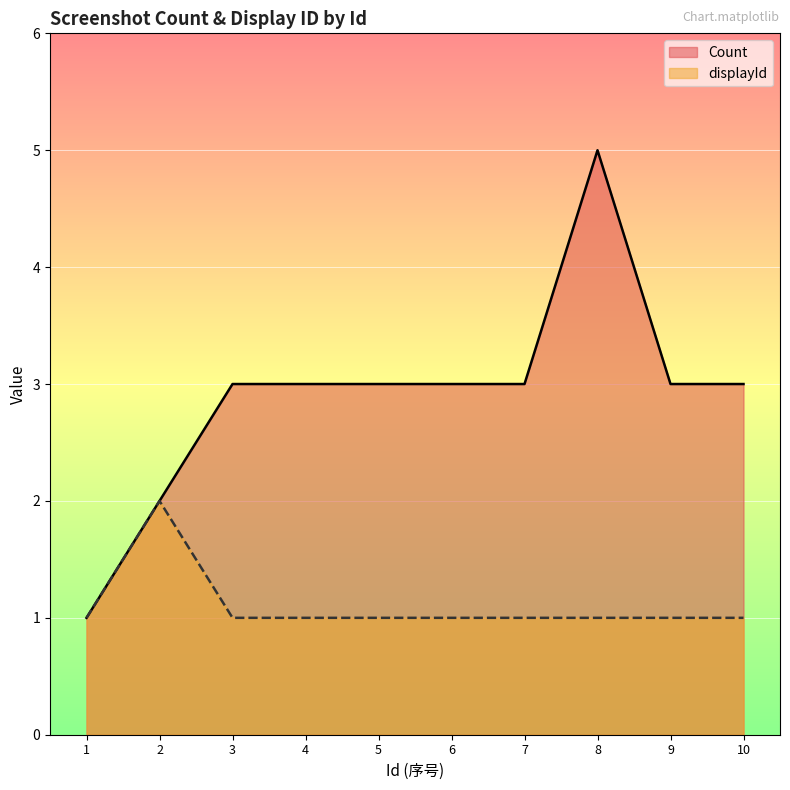

List the series in order of their overall mean, lowest first.

displayId, Count